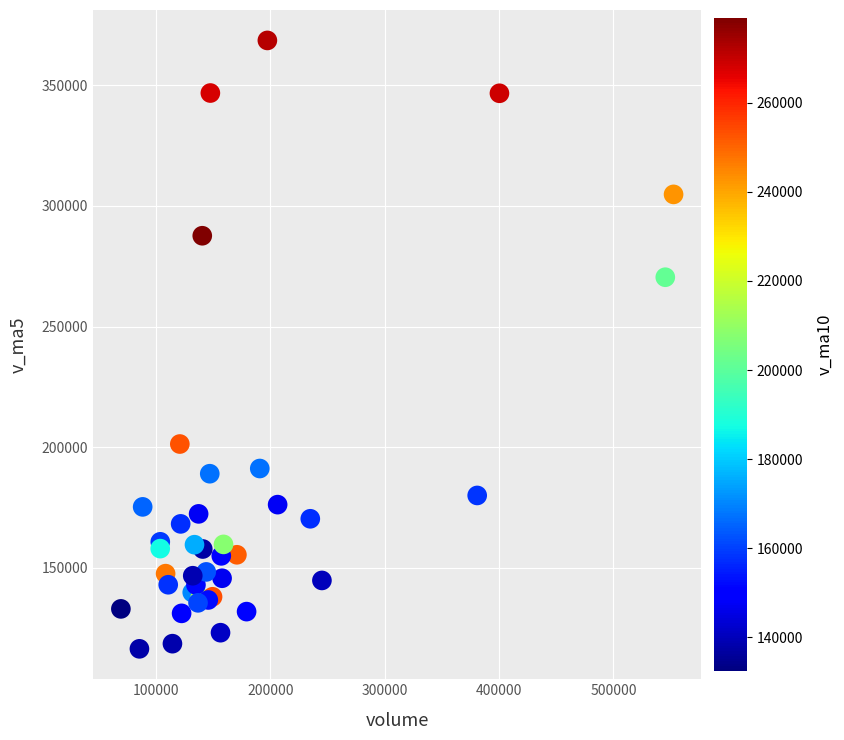

What Y value in the scatter plot is closest to 242503?

270449.9